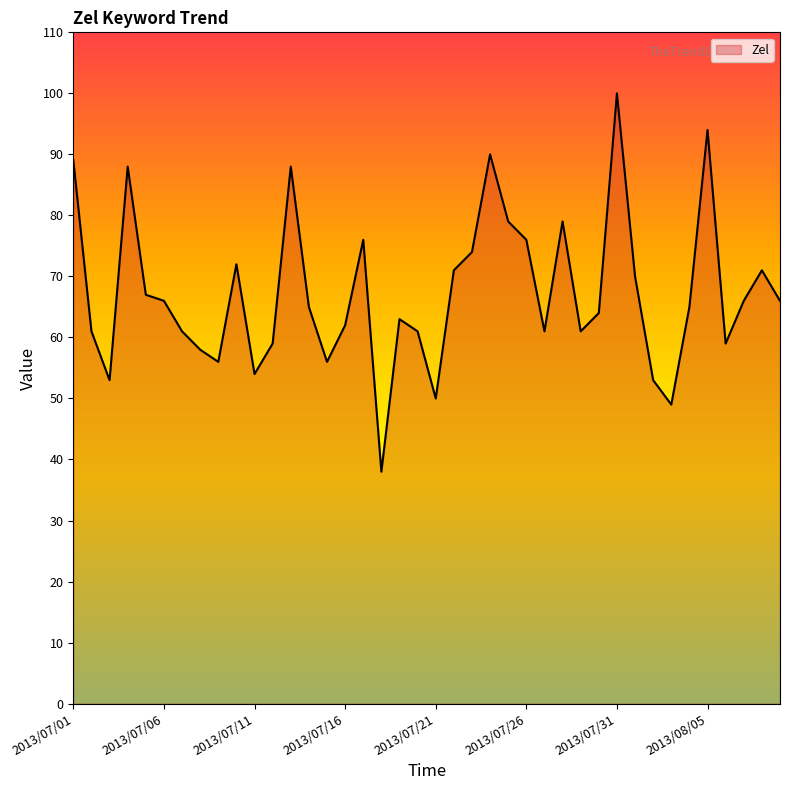

What is the smallest value displayed?

38